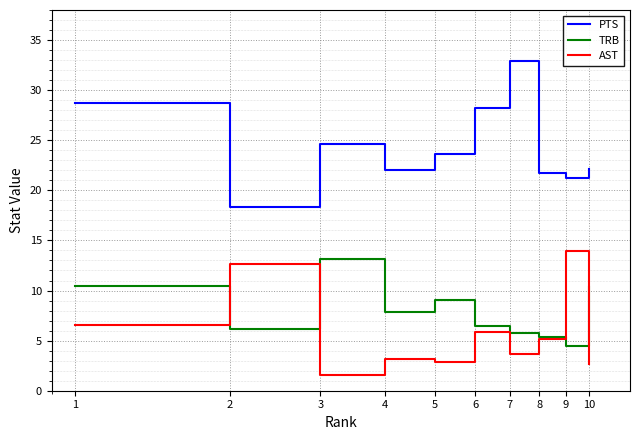

What is the maximum value for TRB?

13.1